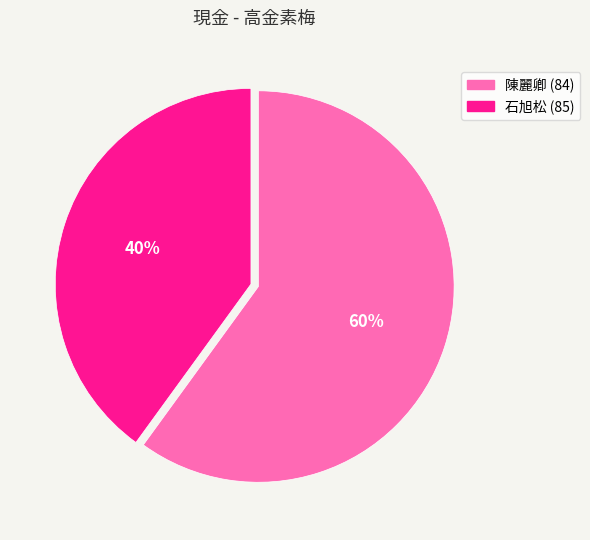

How many segments does this pie chart have?

2